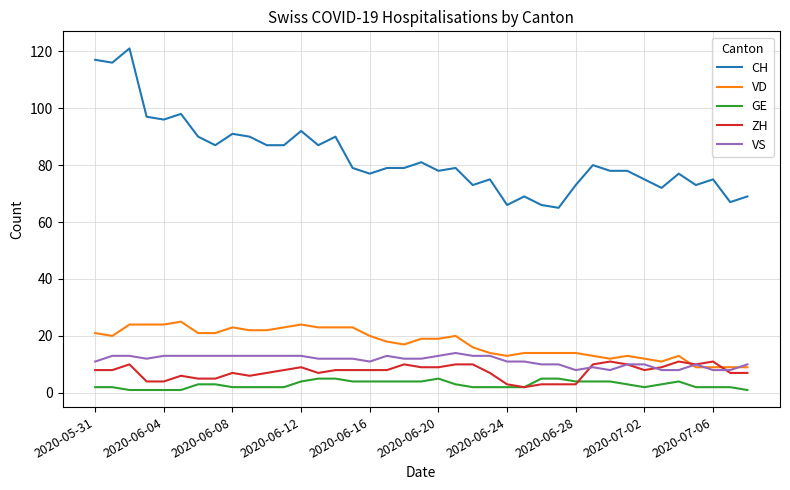

Which series has the largest range (max minus min)?

CH